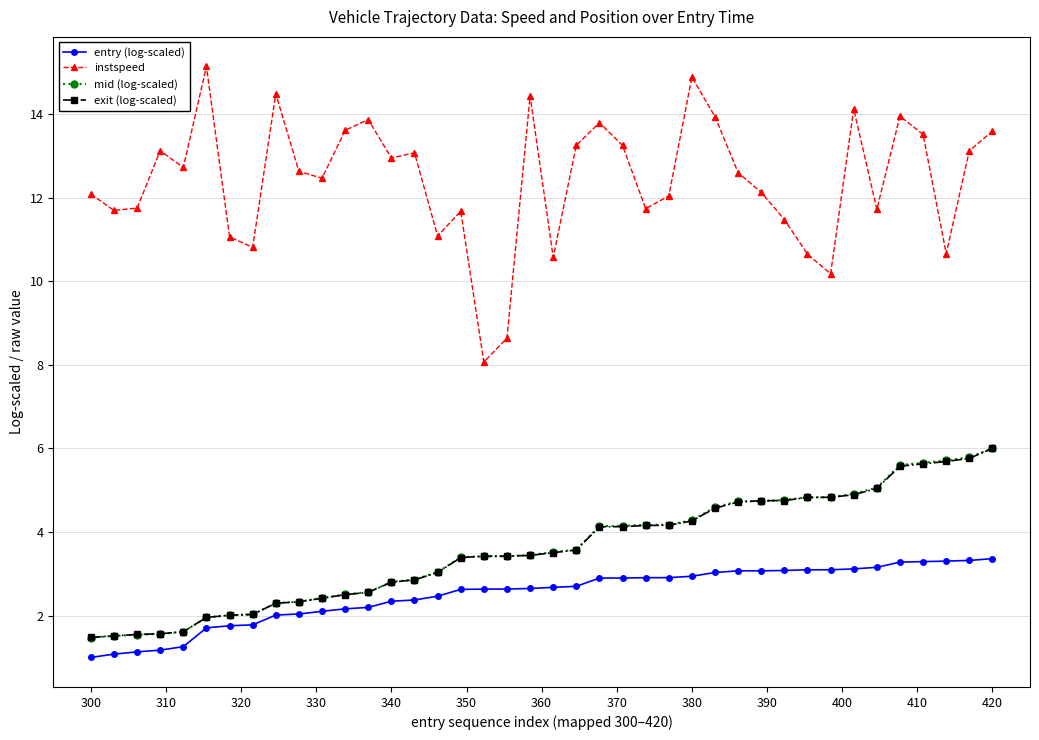

What is the difference between the maximum and second lowest values in the mid (log-scaled) series?

4.5